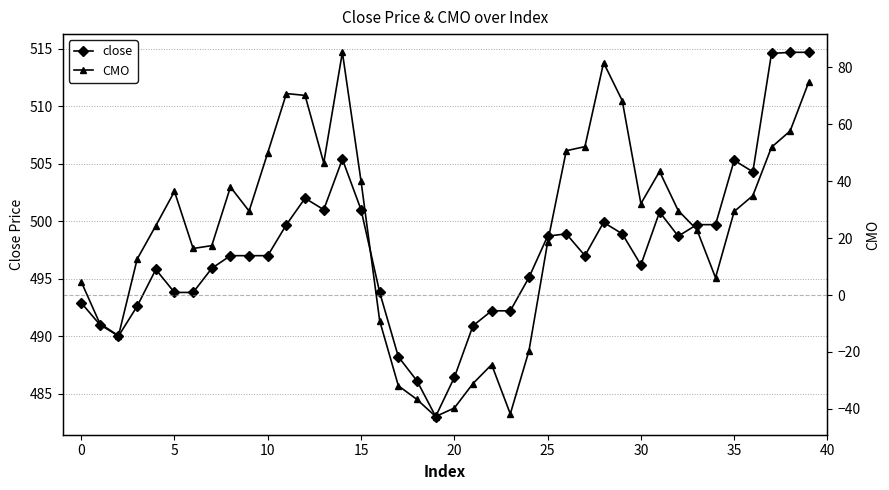

At which label is CMO closest to 21?

33